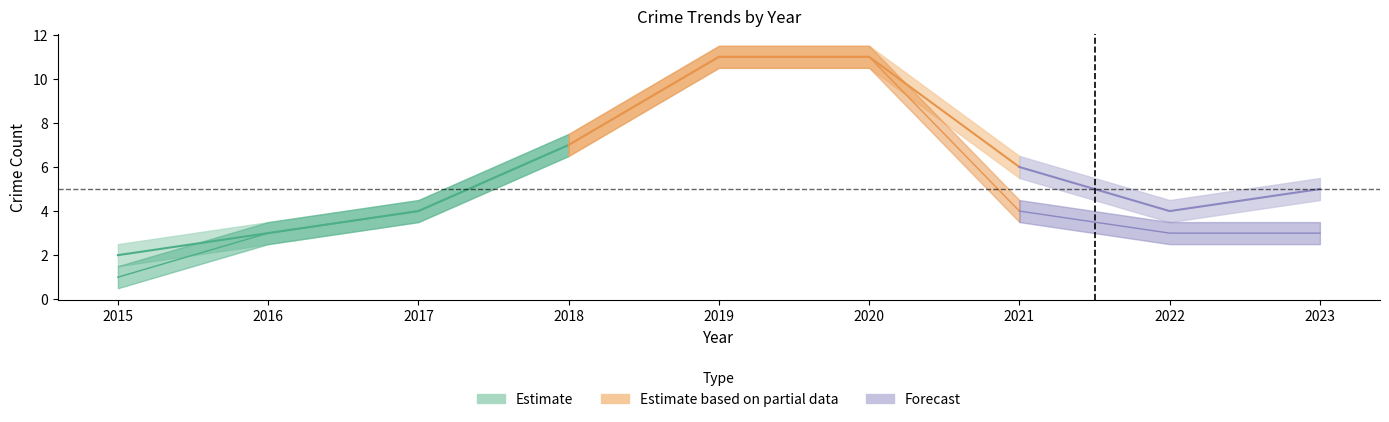

Reading right to left, transcribe all the data shown in this chart.

Robbery: 3	3	4	11	11	7	4	3	1
Total: 5	4	6	11	11	7	4	3	2